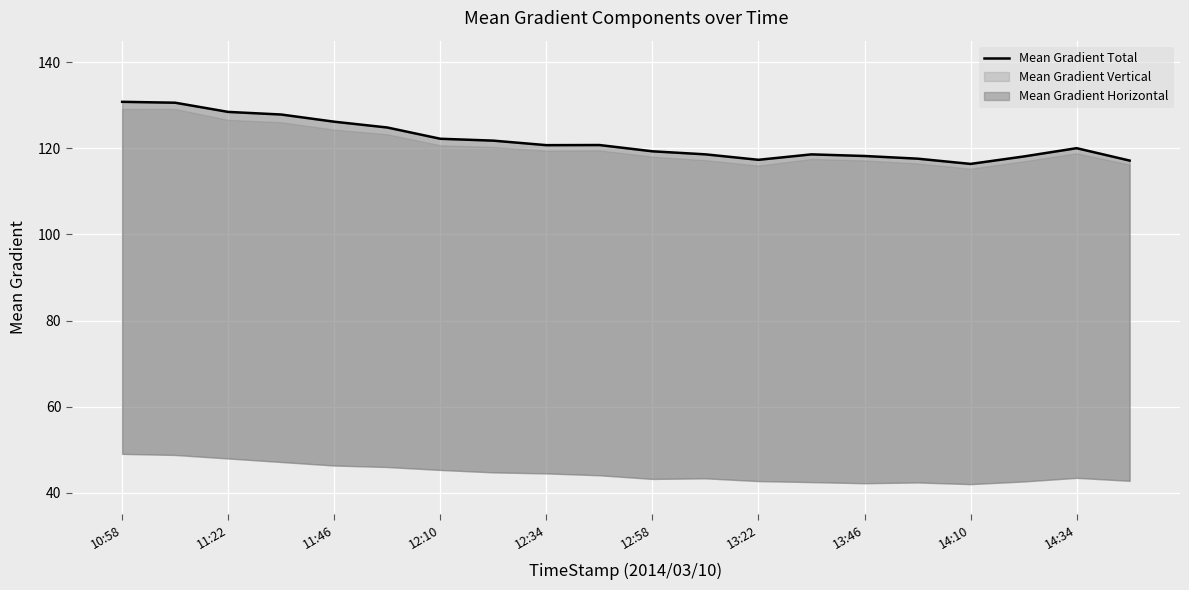

Between 17 and 11, which is larger?

11